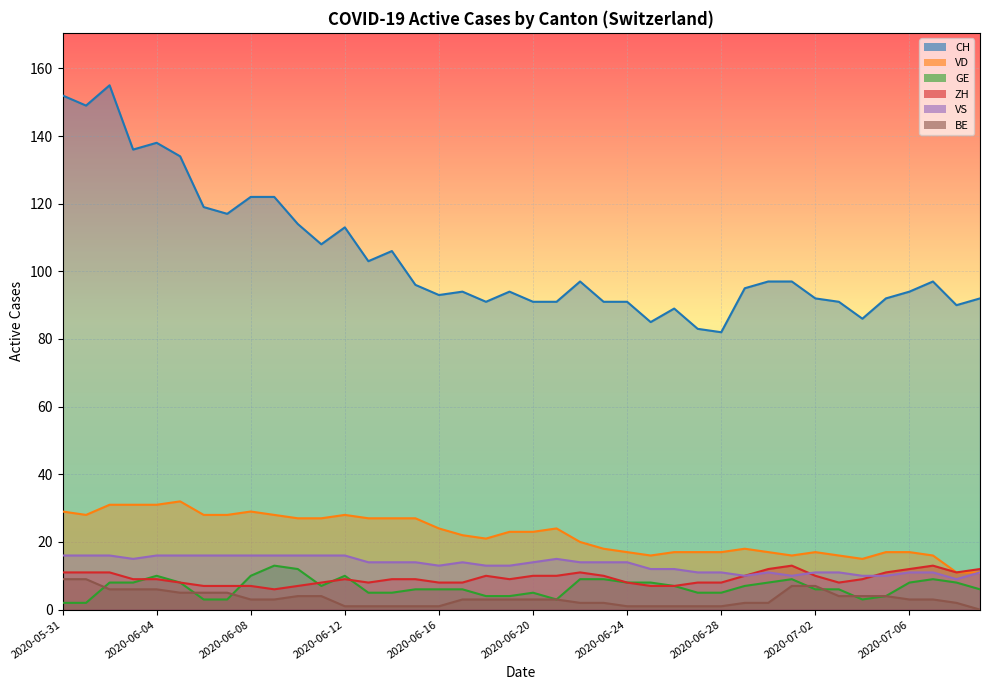

What is the difference between the highest and lowest values at 2020-06-02?

149